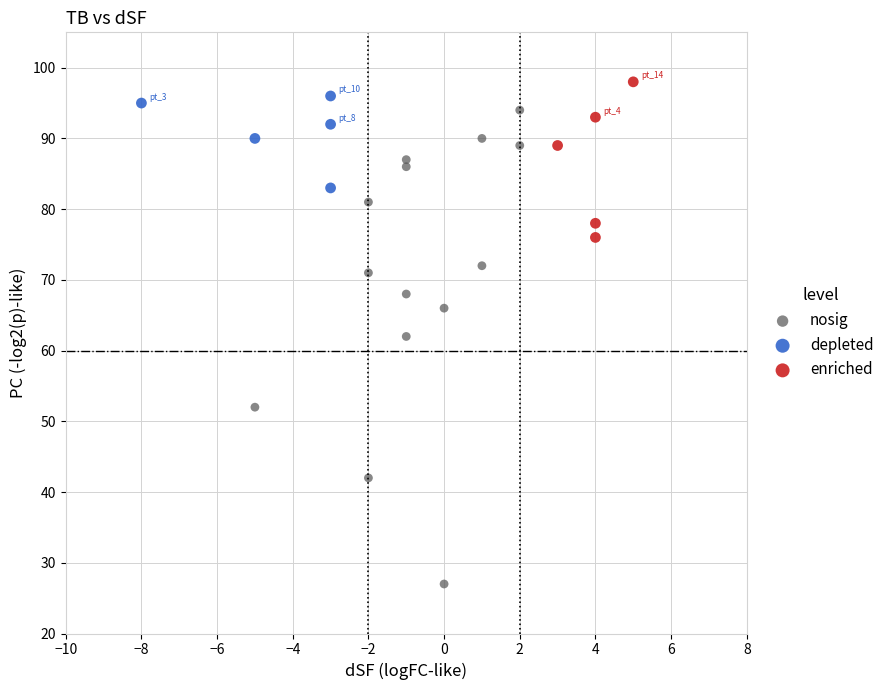

Which series contains the lowest Y value?

nosig